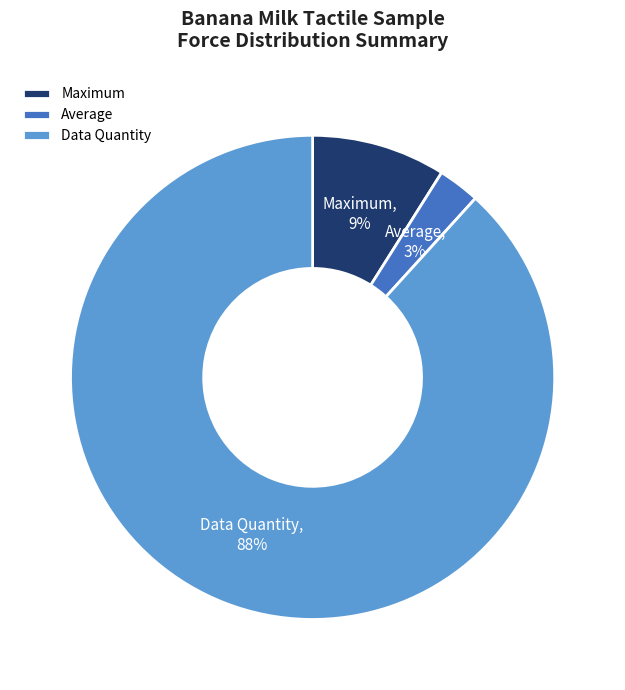

Combined, do Average and Maximum account for over 50%?

No